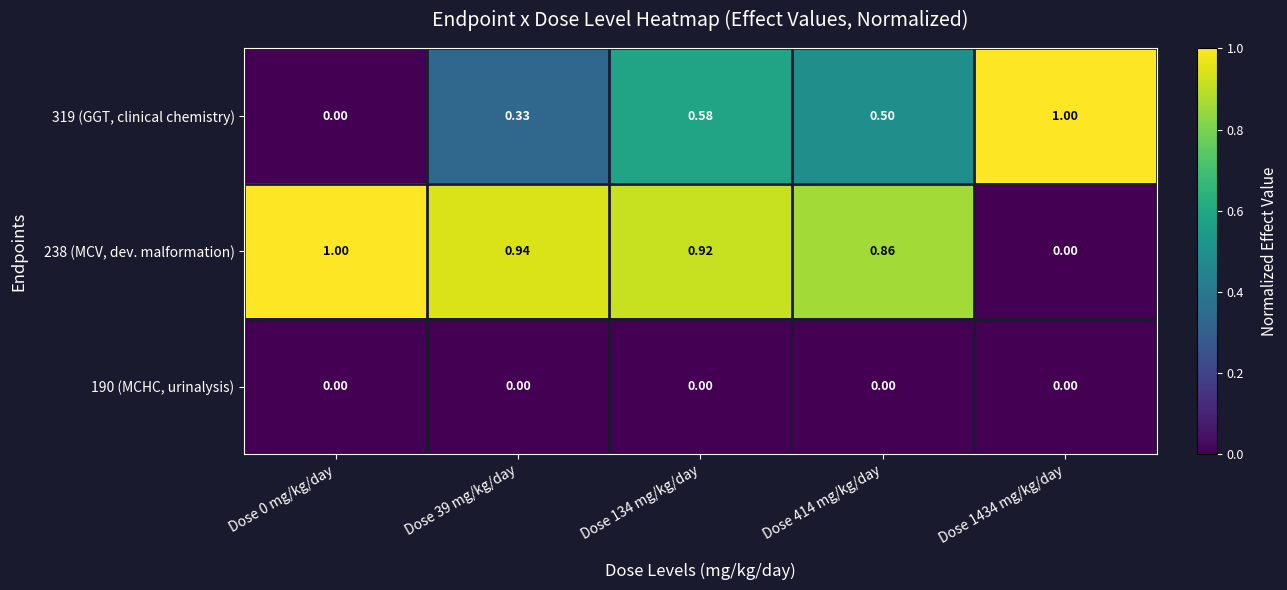

What is the total value across all series at Dose 0 mg/kg/day?

1.0